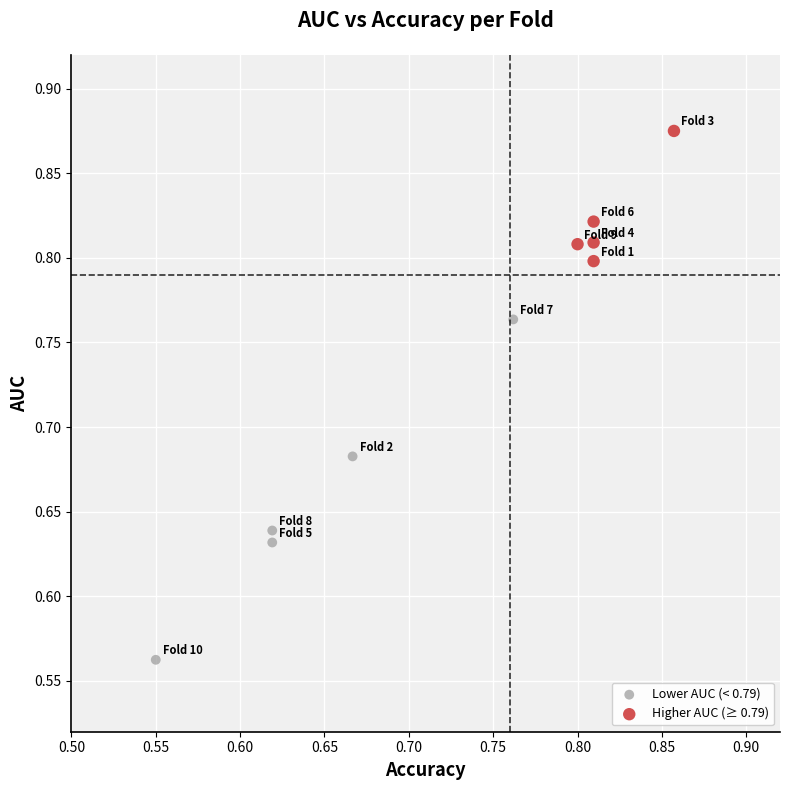

Which series reaches the maximum Y coordinate?

Higher AUC (≥ 0.79)